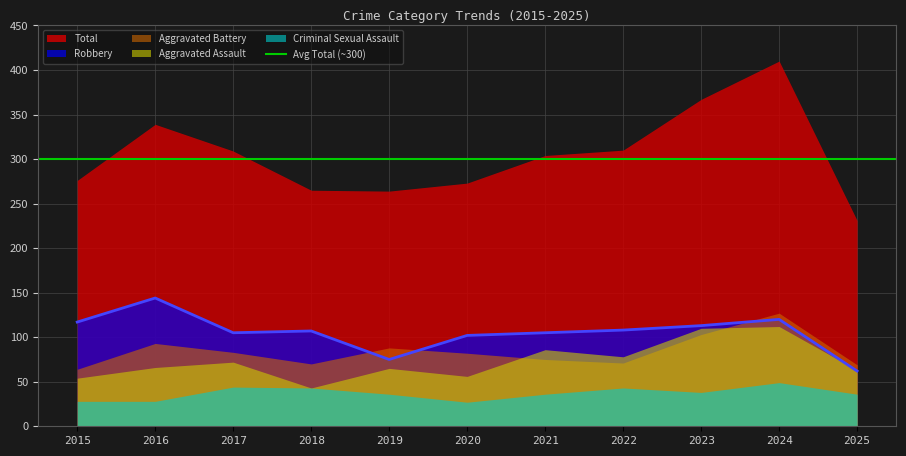

True or false: Robbery has a value of 105 at 2021.

True